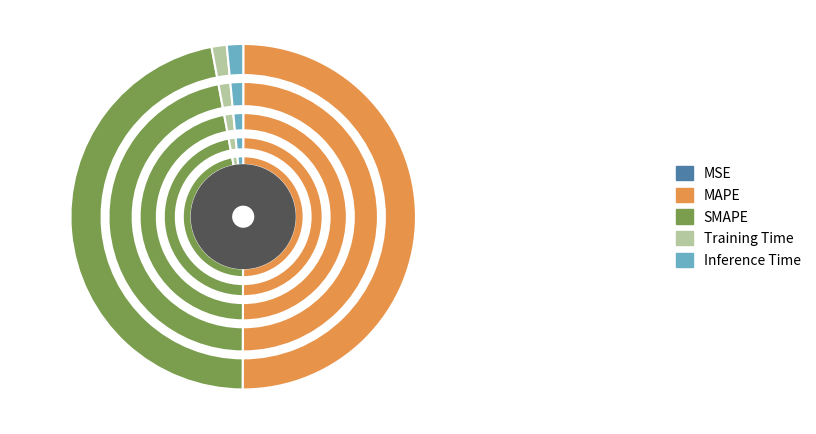

How much of the chart is everything except SMAPE?

53.0%